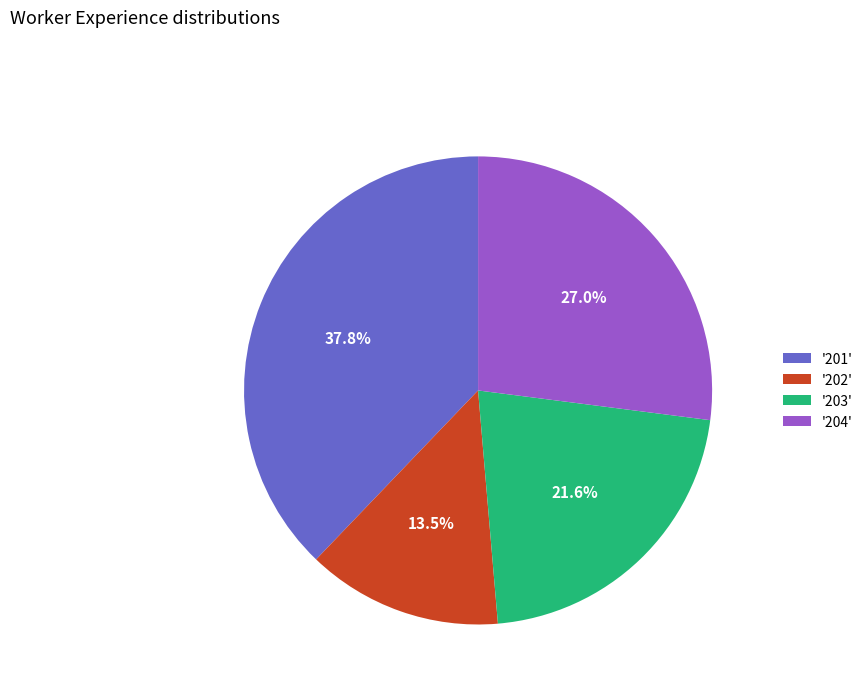

Which slice is the smallest?

'202'